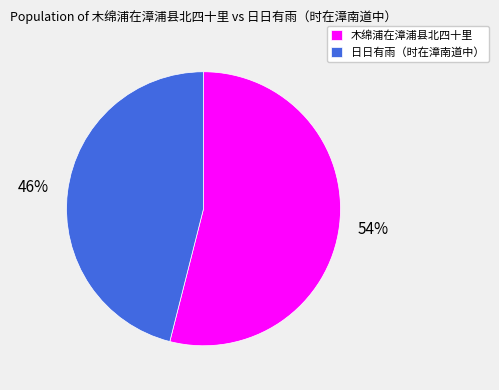

Which category has the smallest portion of the pie?

日日有雨（时在漳南道中）